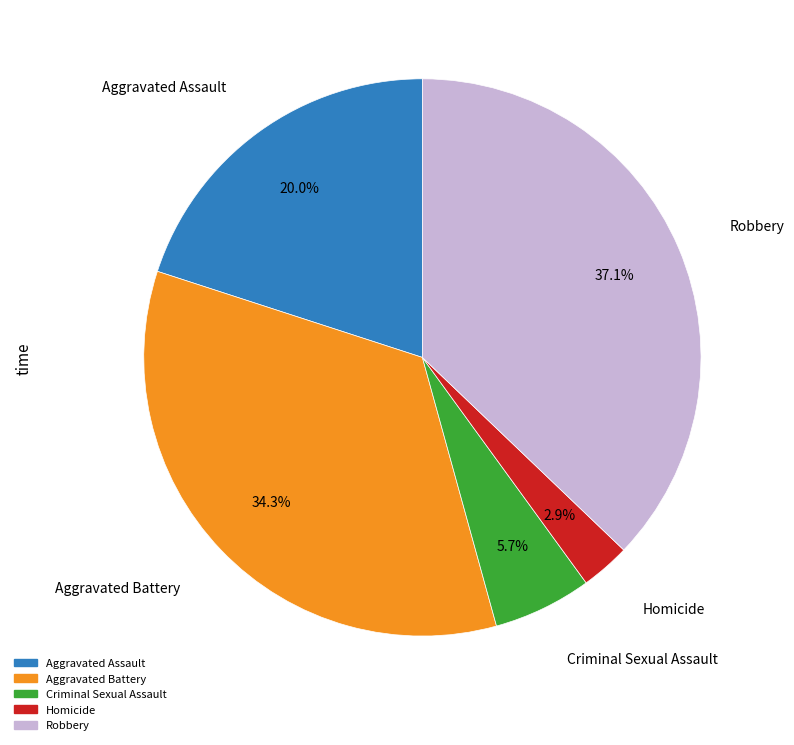

What percentage is the Criminal Sexual Assault slice, to the nearest percent?

6%